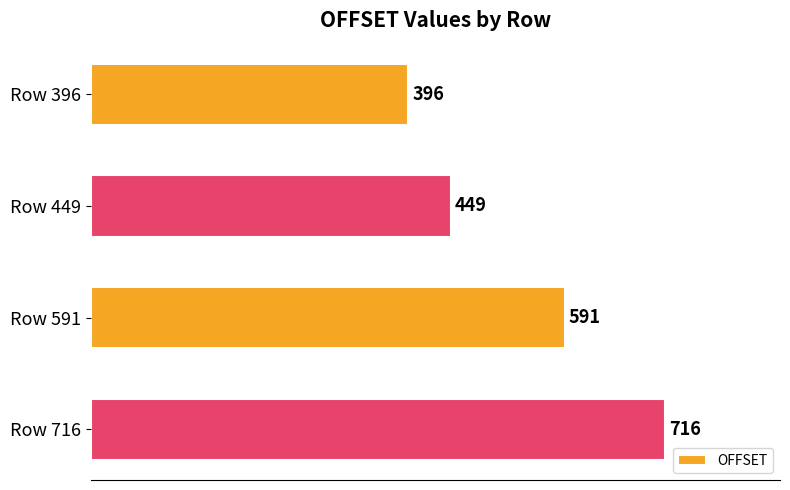

At which category does the chart reach its peak across all series?

Row 716